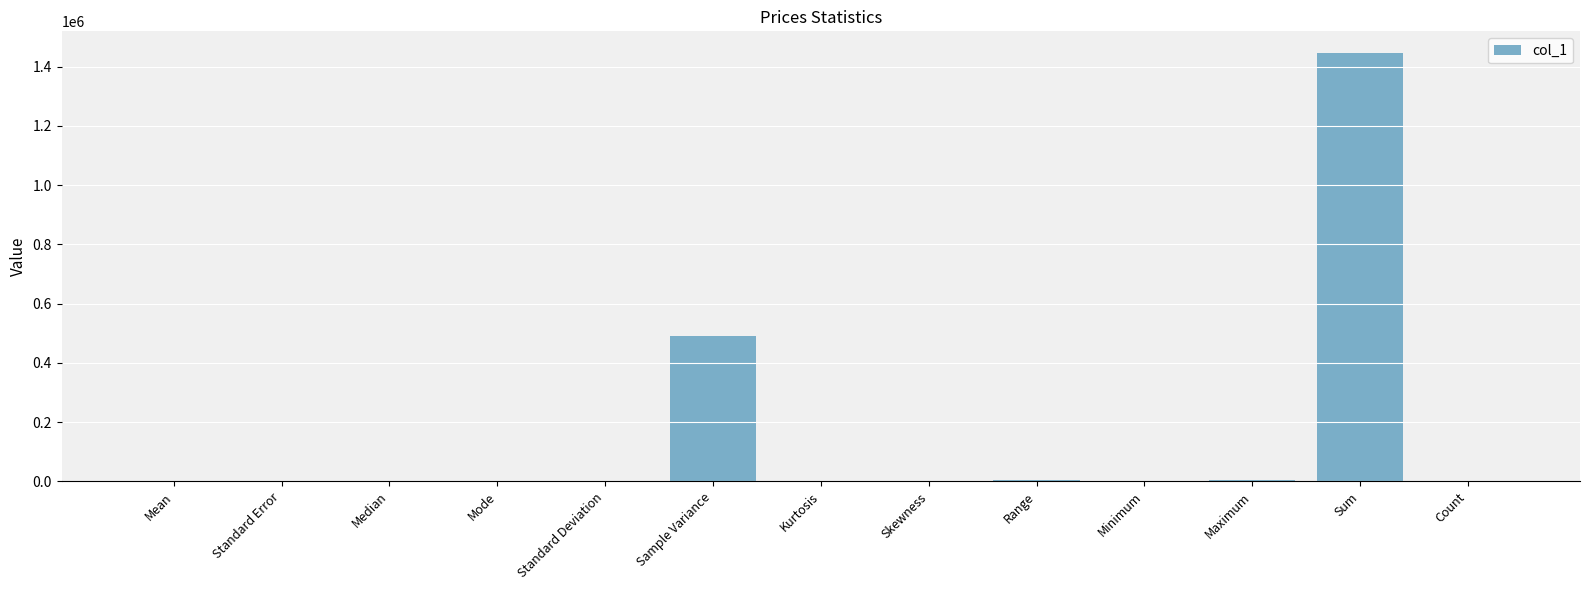

What is the sum of the values at Standard Deviation and Range?

6625.8